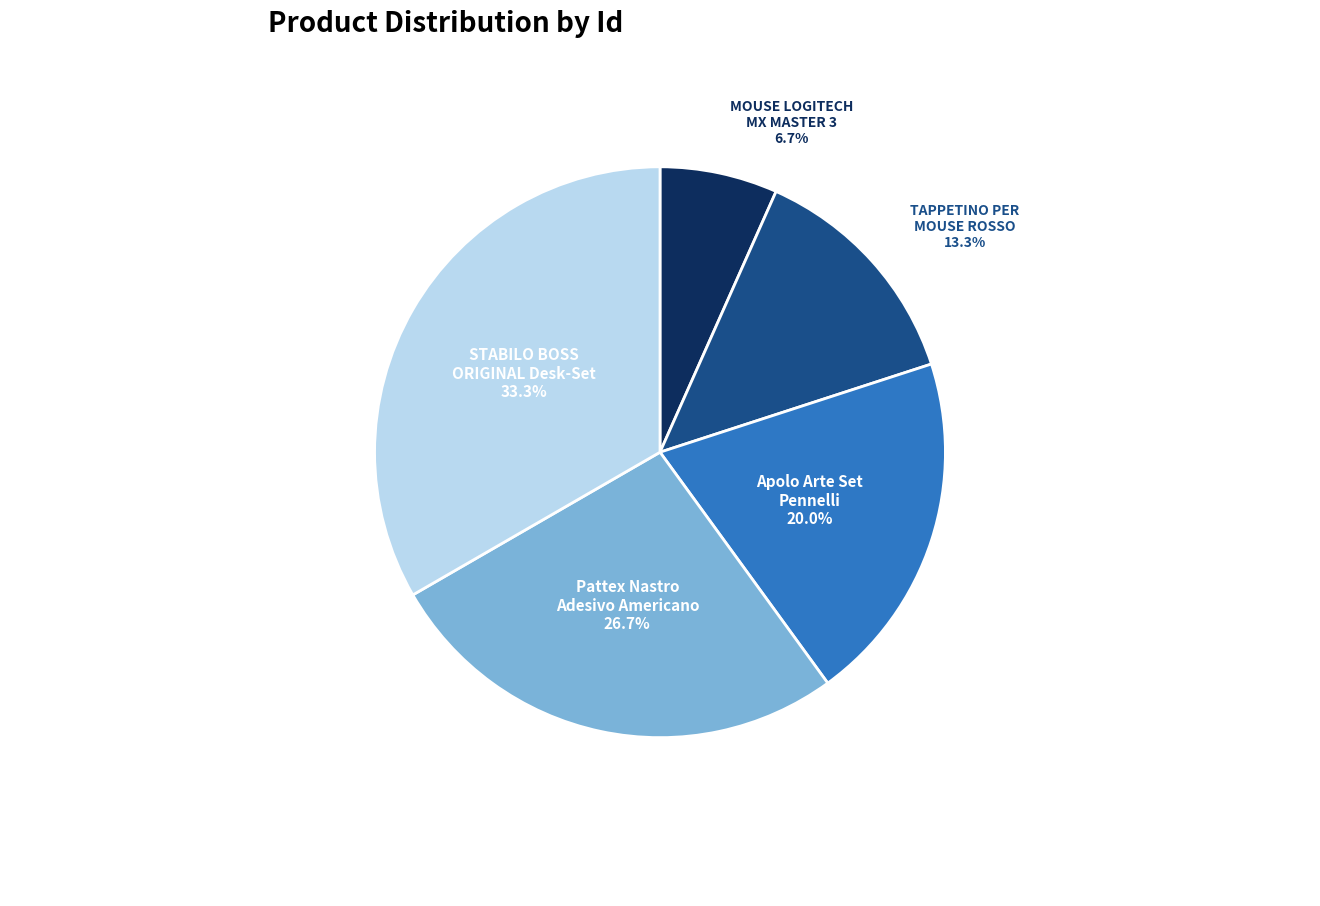

How much of the chart is everything except TAPPETINO PER MOUSE ROSSO 13.3%?

86.7%